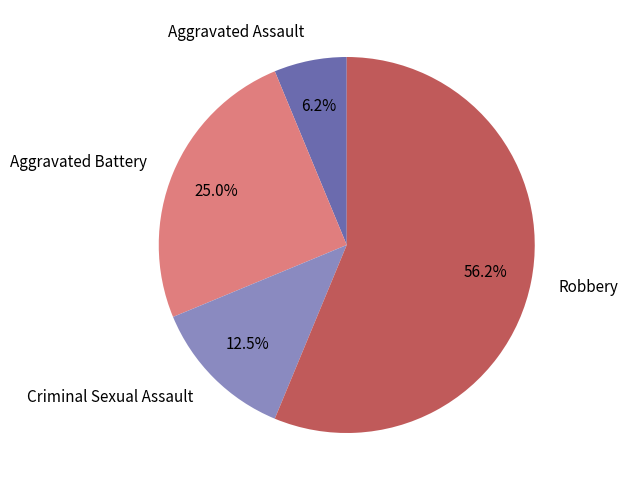

To the nearest percent, what is the combined percentage of Criminal Sexual Assault and Robbery?

69%